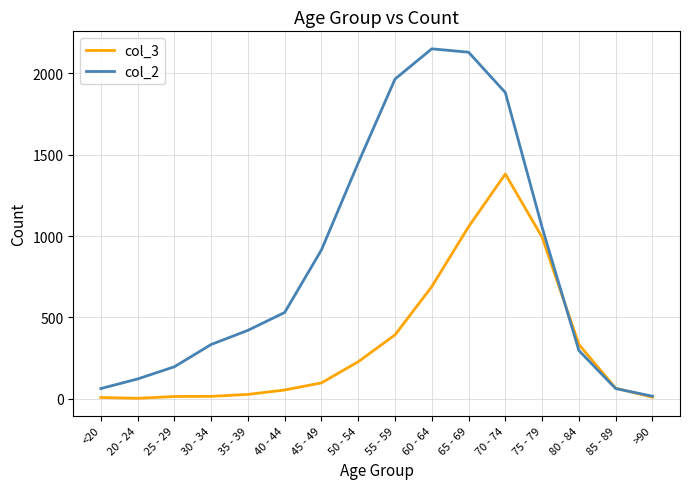

Which series has the widest spread of values?

col_2